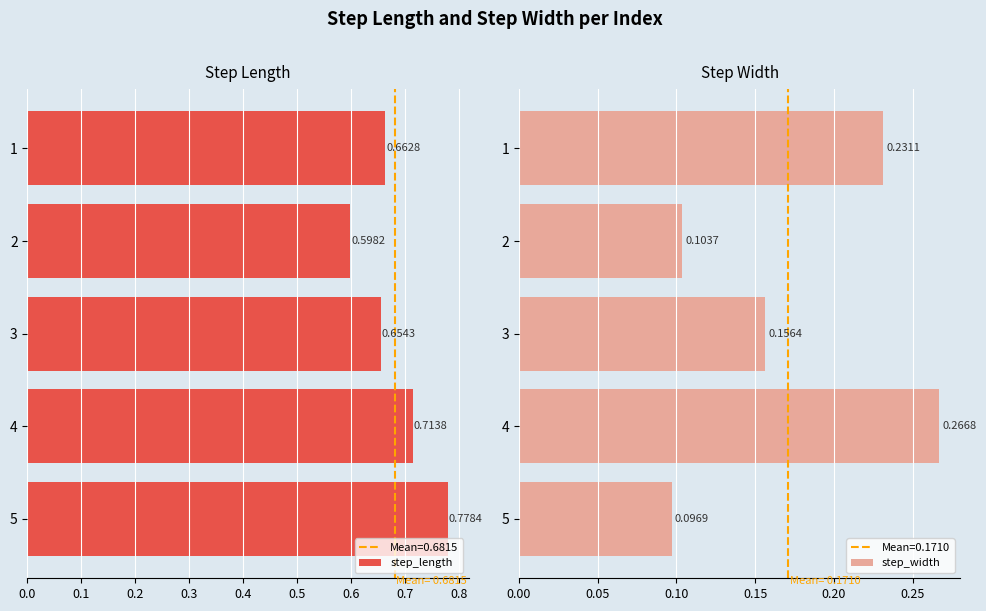

How many bars are there in each group?

2